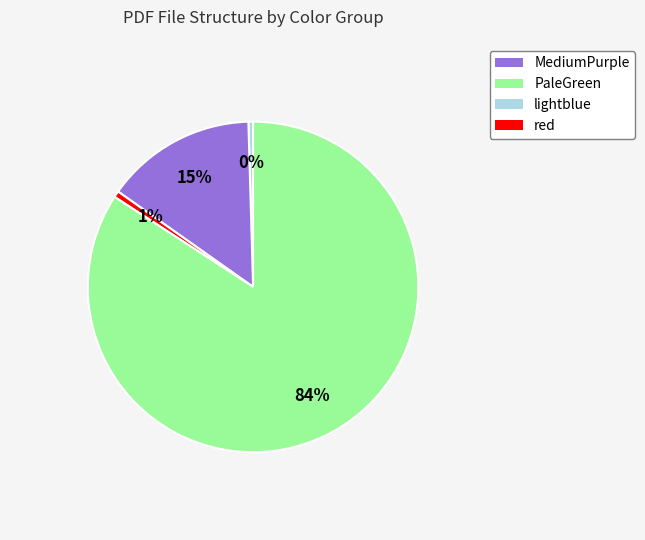

To the nearest percent, what is the average slice percentage?

25%